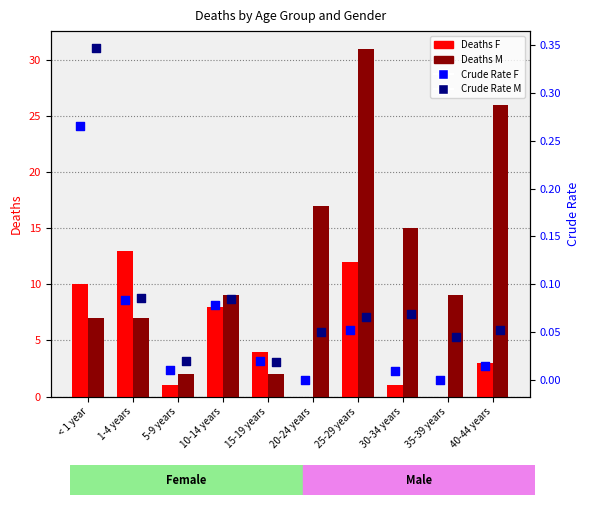

What is the total value across all series at < 1 year?

17.6